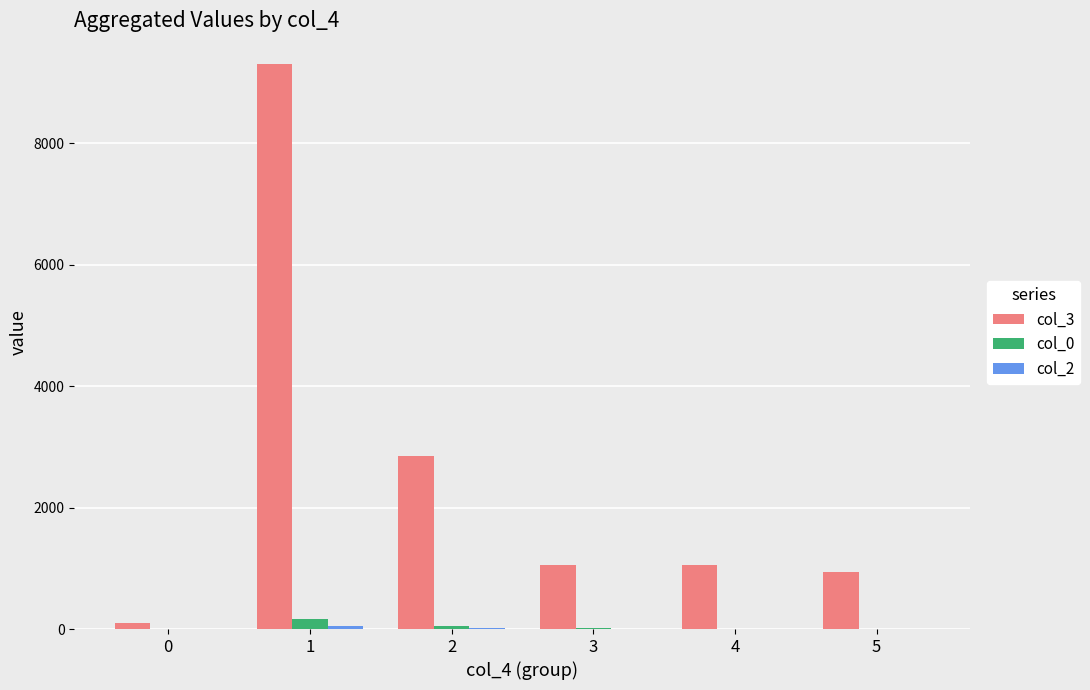

Which series has the largest total across all categories?

col_3